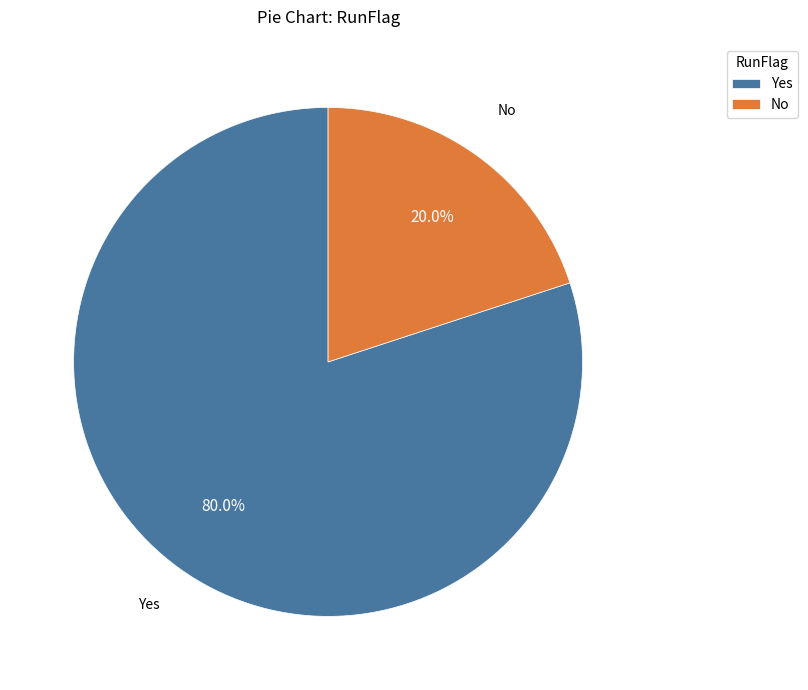

Which has a higher value, No or Yes?

Yes